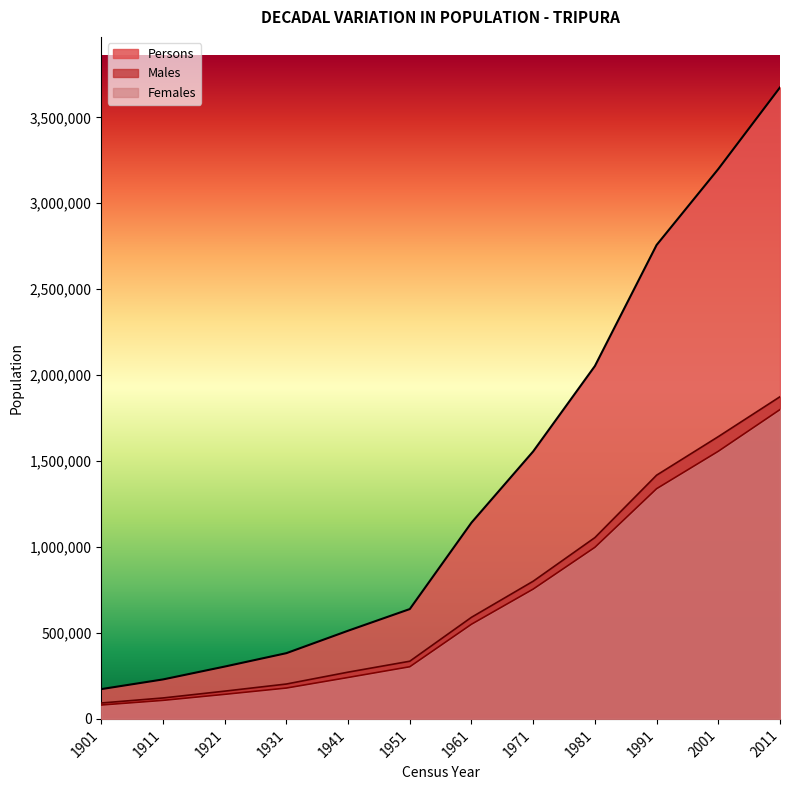

List the series in order of their peak value, lowest first.

Females, Males, Persons